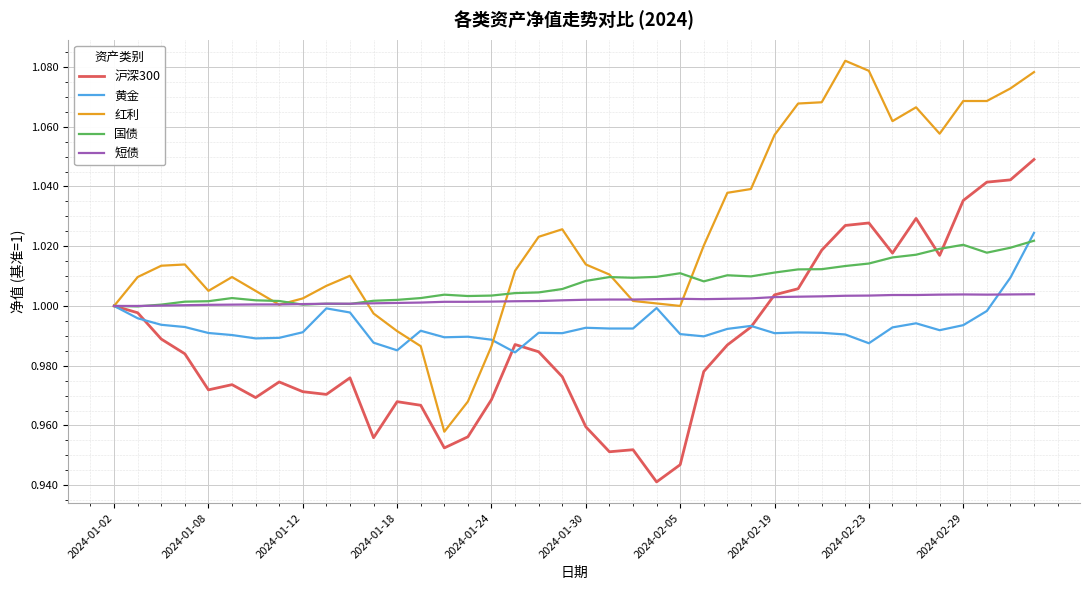

Which series has the widest spread of values?

红利